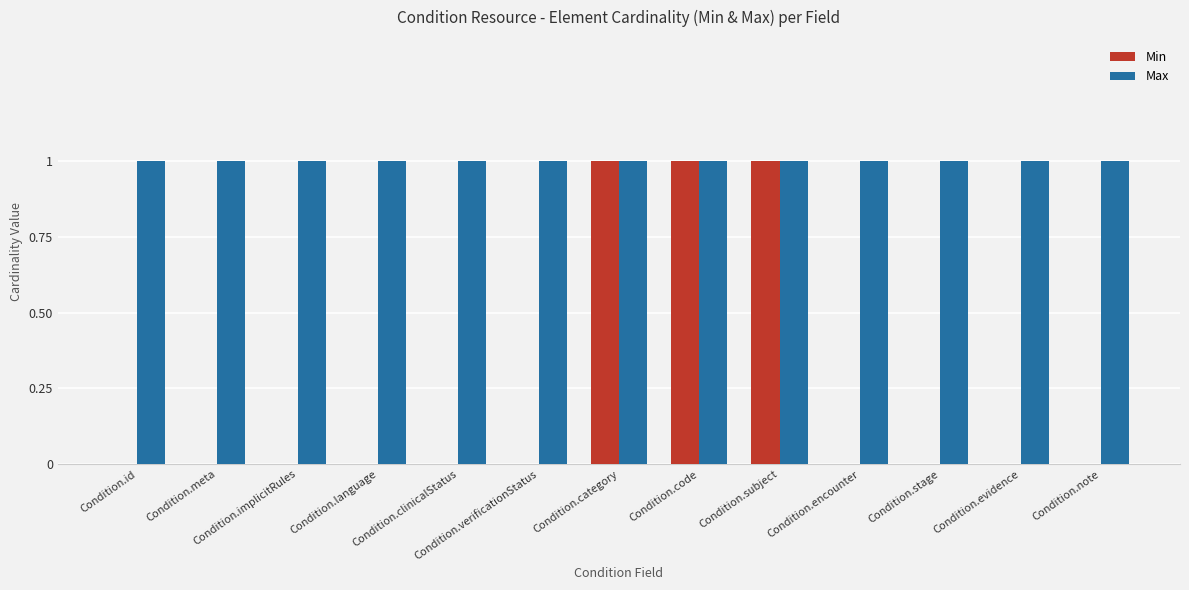

What is the sum of all Max values?

13